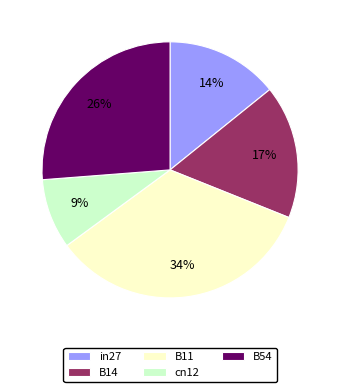

Is there a majority slice in this chart?

No